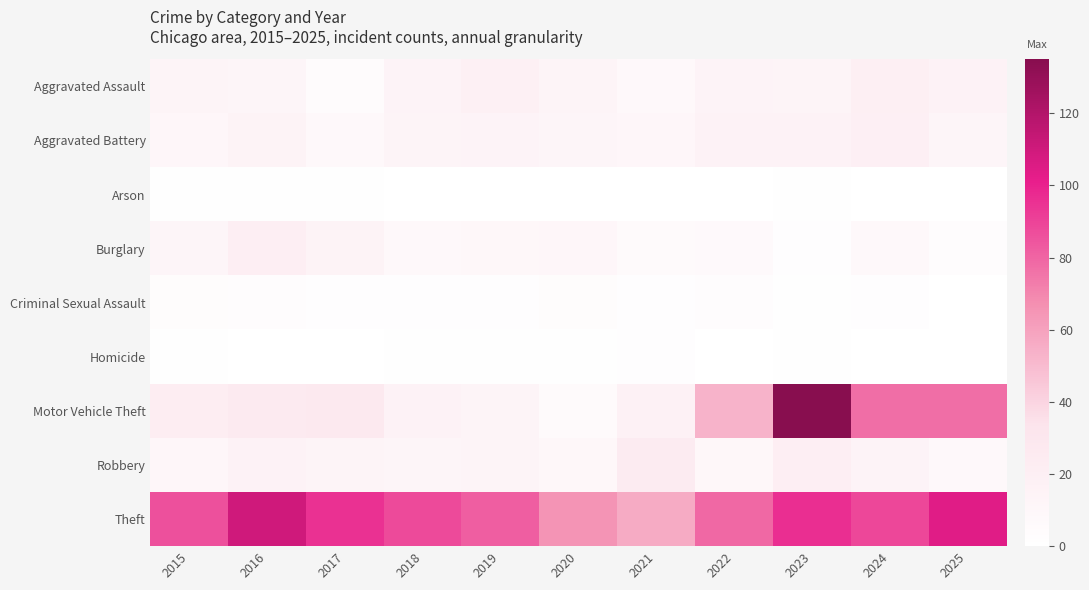

Which series changed the most between 2017 and 2021?

Theft